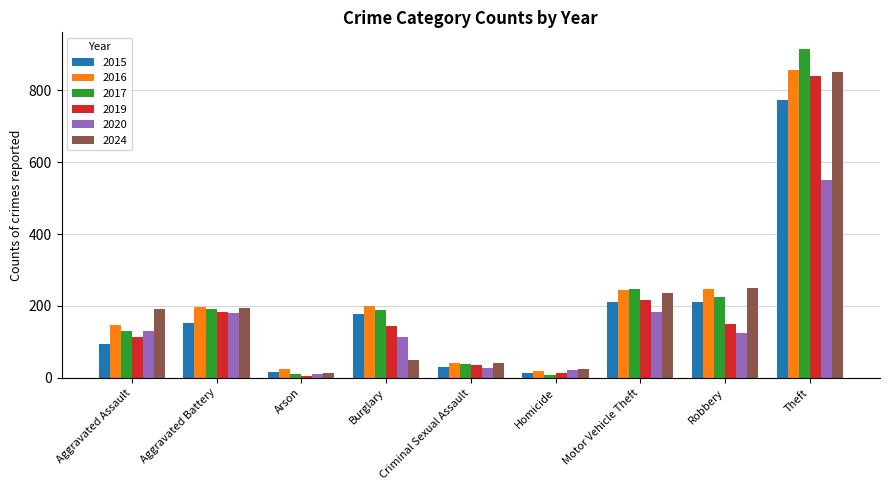

At which category is the sum across all series the highest?

Theft